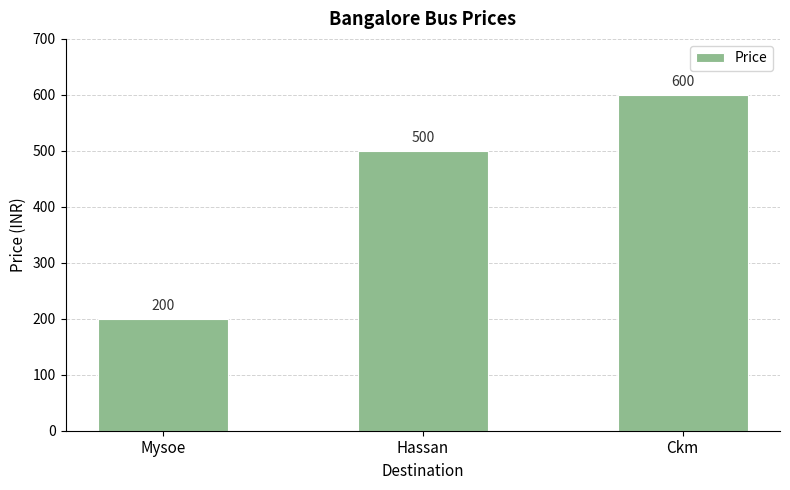

Which label corresponds to the smallest value in the chart?

Mysoe